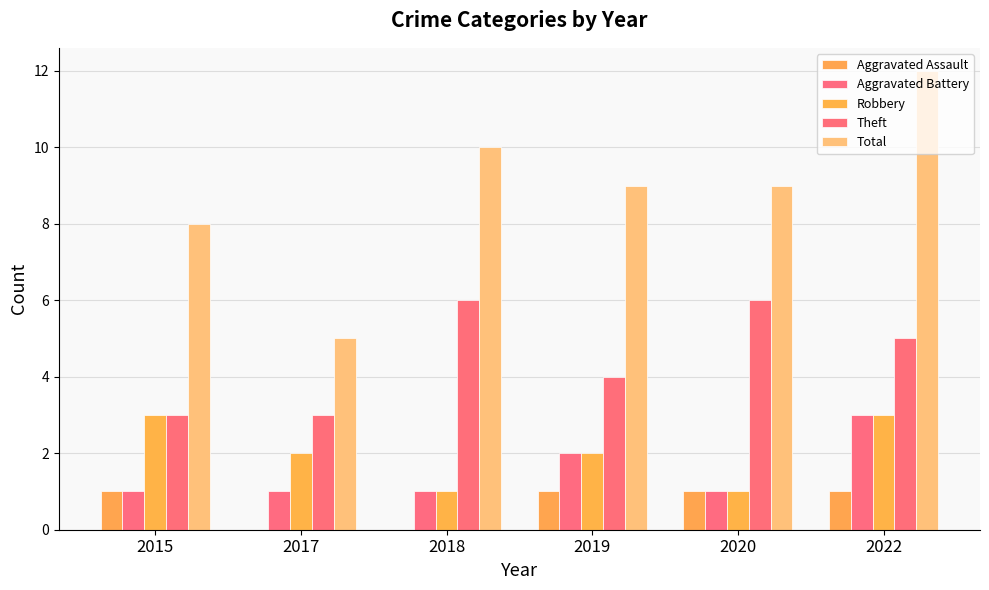

What are all the series names shown in the legend?

Aggravated Assault, Aggravated Battery, Robbery, Theft, Total